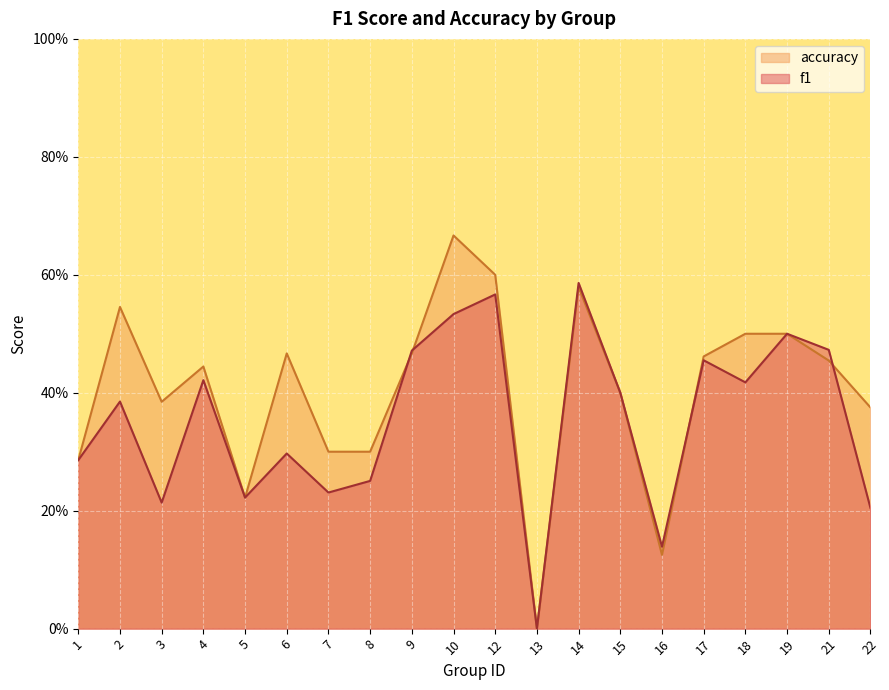

True or false: accuracy has more than 1 interior local peaks.

True